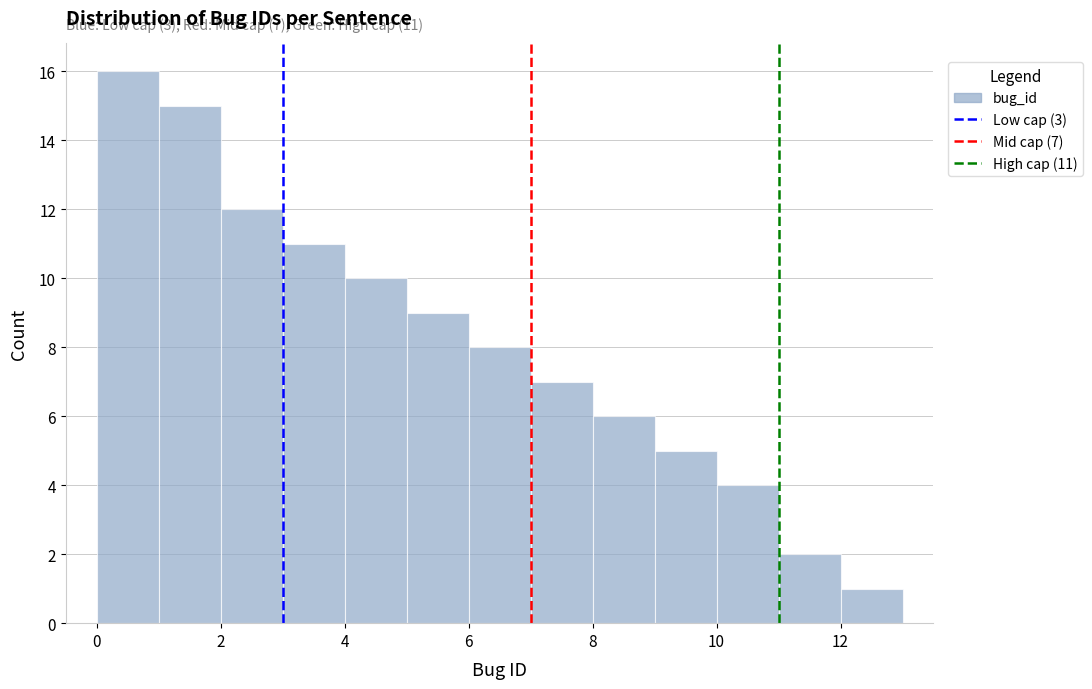

Which range on the x-axis has the tallest bar?

0 to 1